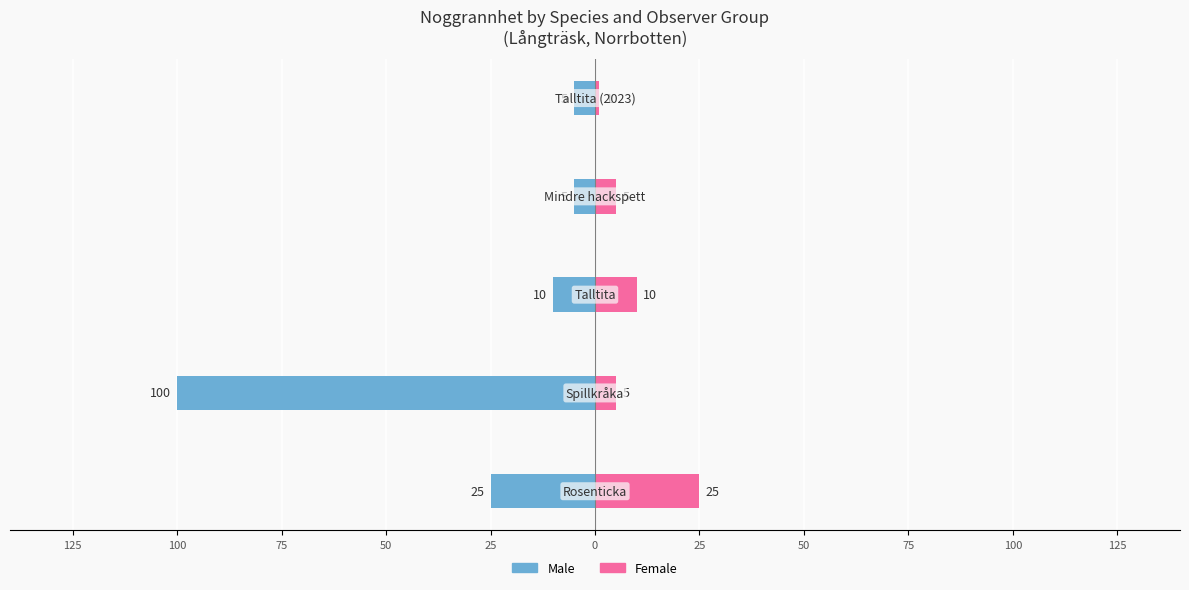

Reading left to right, extract all data points from this chart.

Male: 25=-25	50=-100	75=-10	100=-5	125=-5
Female: 25=25	50=5	75=10	100=5	125=1